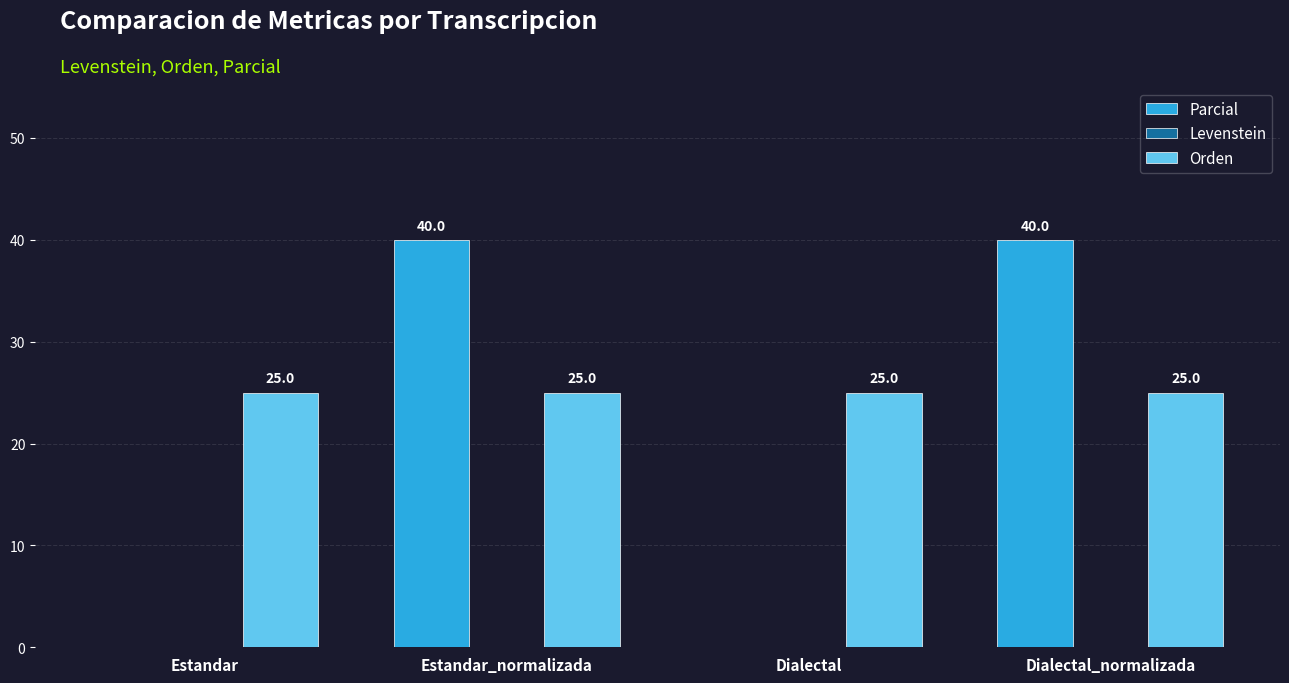

Reading left to right, list all the values displayed in this chart.

Parcial: Estandar=0	Estandar_normalizada=40	Dialectal=0	Dialectal_normalizada=40
Orden: Estandar=25	Estandar_normalizada=25	Dialectal=25	Dialectal_normalizada=25